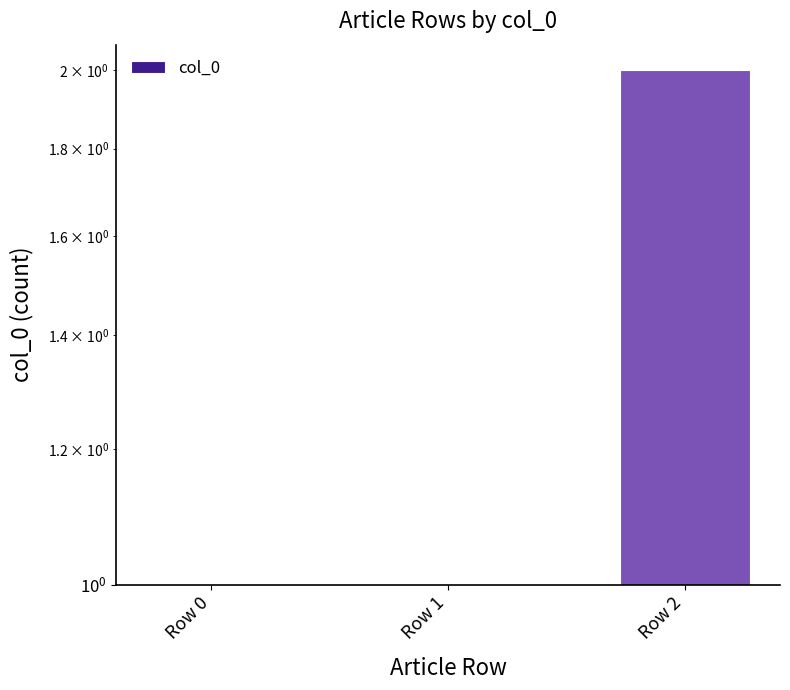

What is the value of the 3rd bar from the left?

2